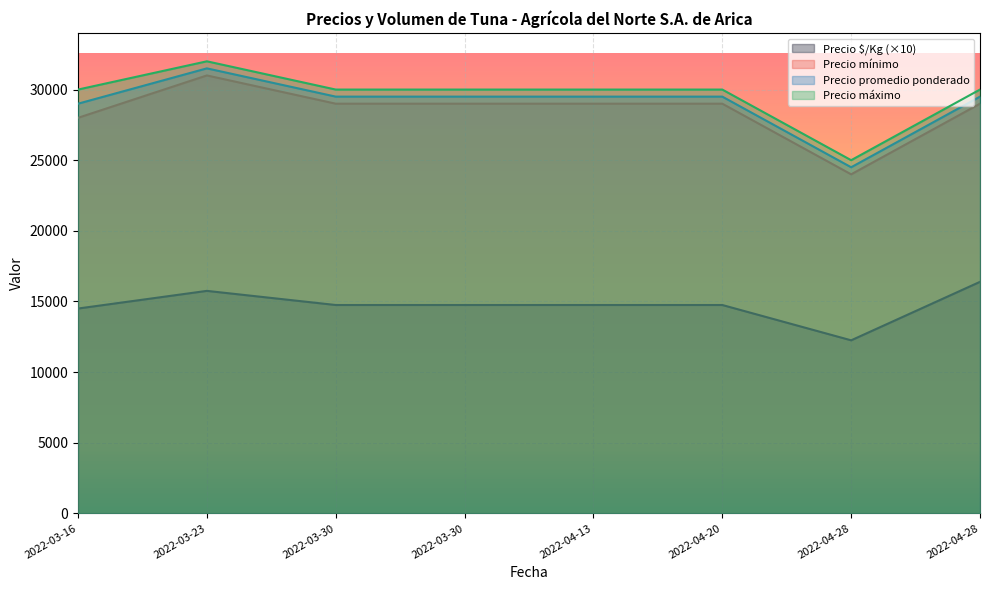

Which series changed the most between 2022-03-23 and 2022-04-28?

Precio mínimo